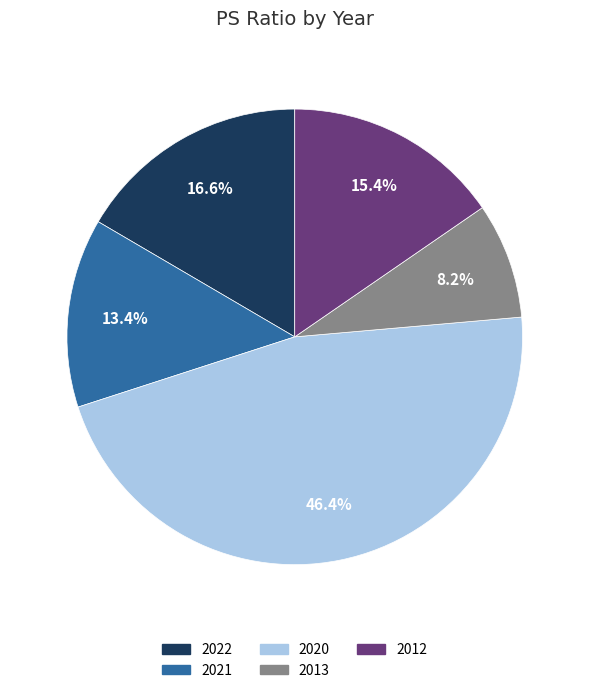

To the nearest percent, what percentage of the pie is 2022?

17%